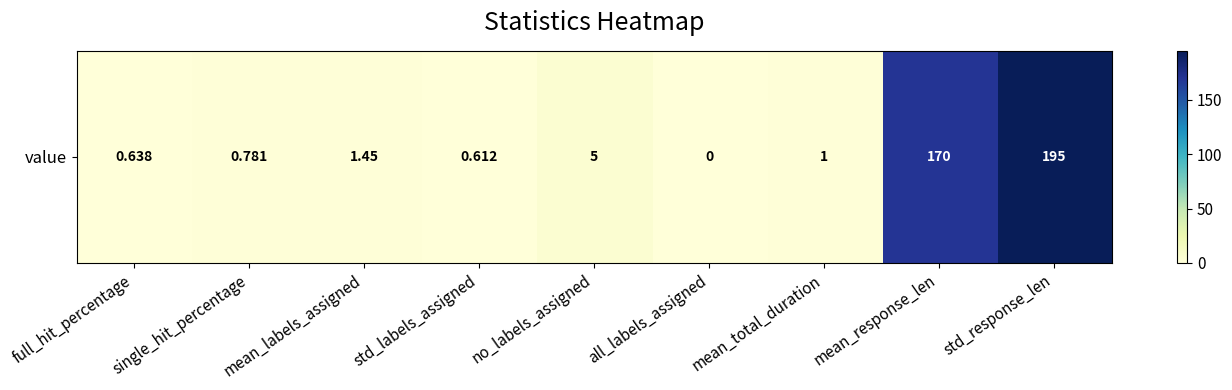

True or false: the data shows 0.0 at all_labels_assigned.

True